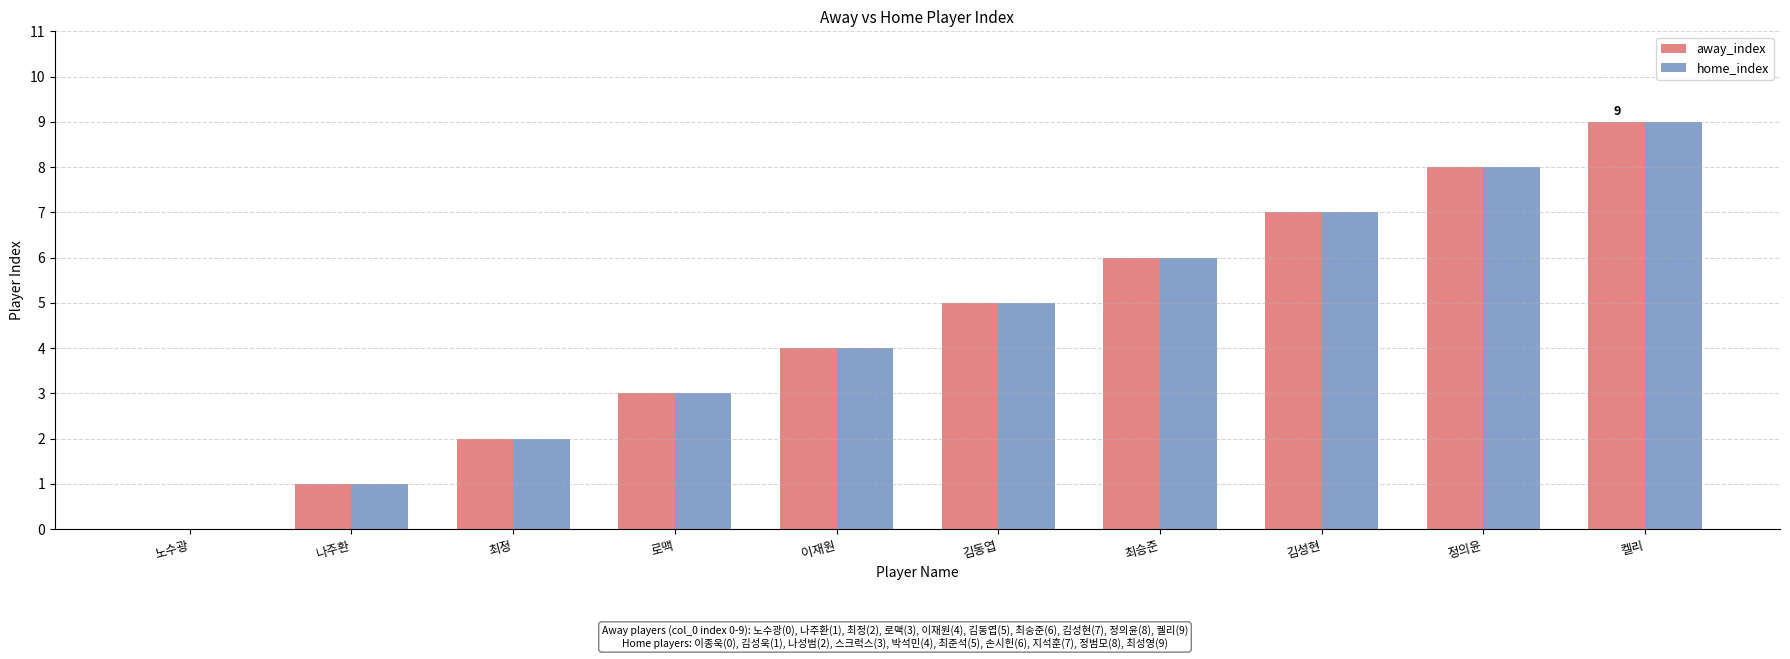

True or false: away_index has a value of 12 at 켈리.

False